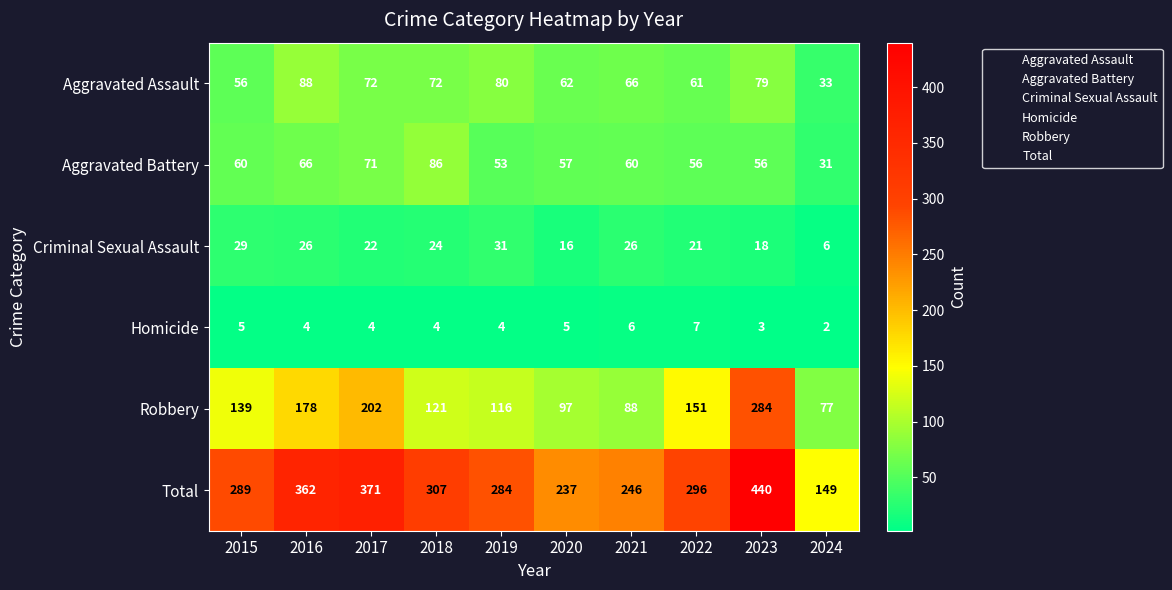

Rank the series at 2019 from highest to lowest value.

Total, Robbery, Aggravated Assault, Aggravated Battery, Criminal Sexual Assault, Homicide